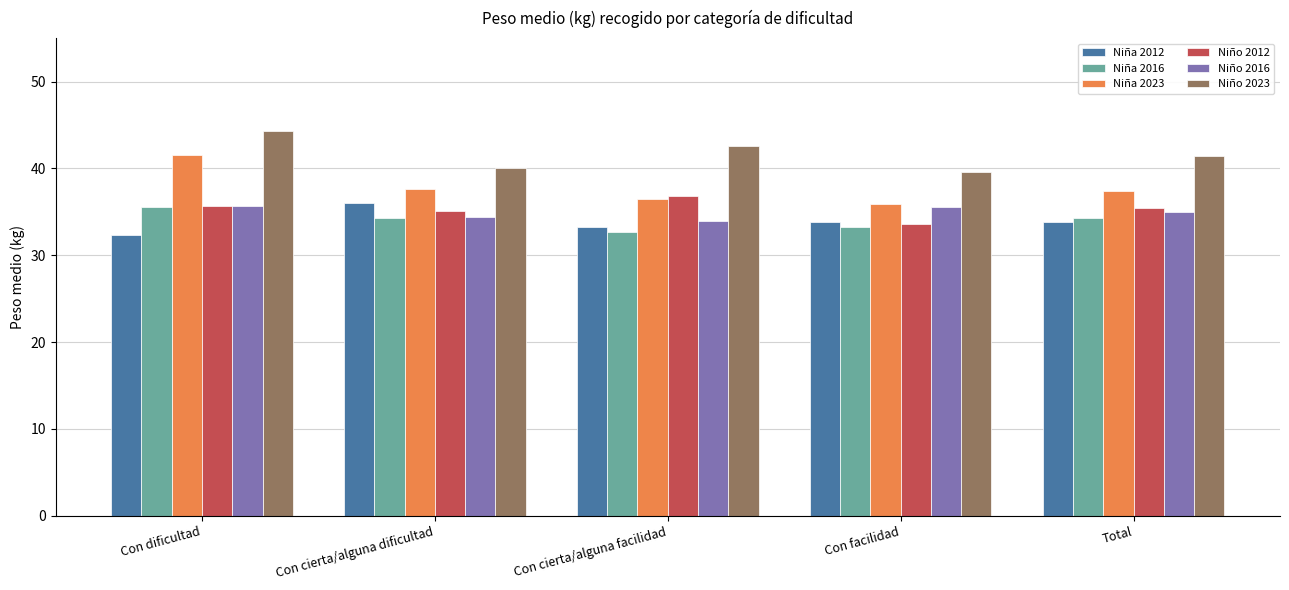

What is the value of the Niño 2016 bar at the 1st from the left?

35.7